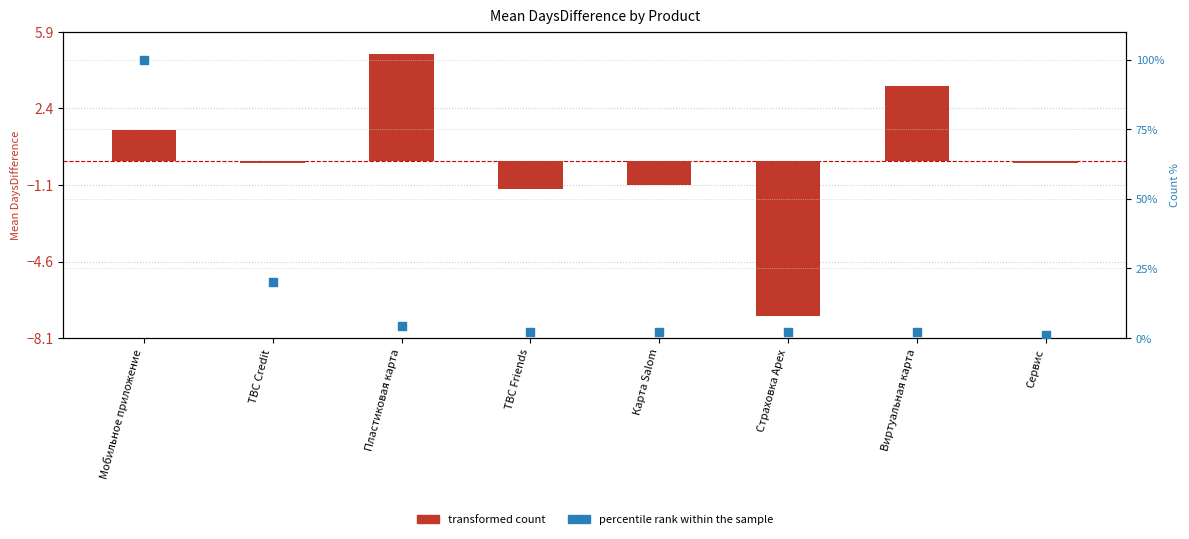

At how many categories does at least one series exceed 10?

2